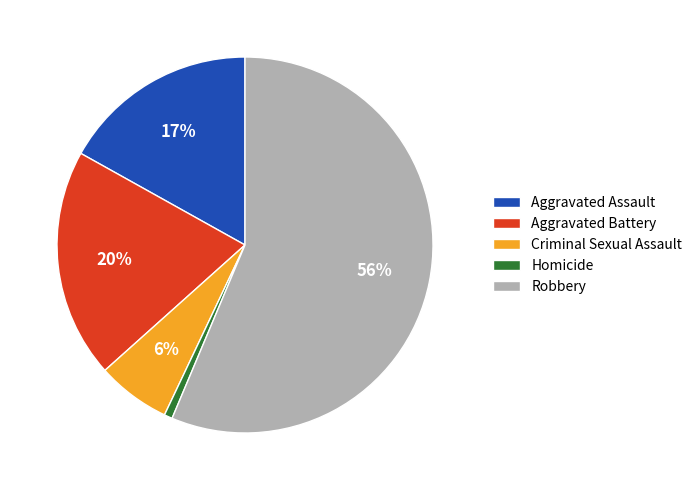

Count the number of slices in the pie.

5